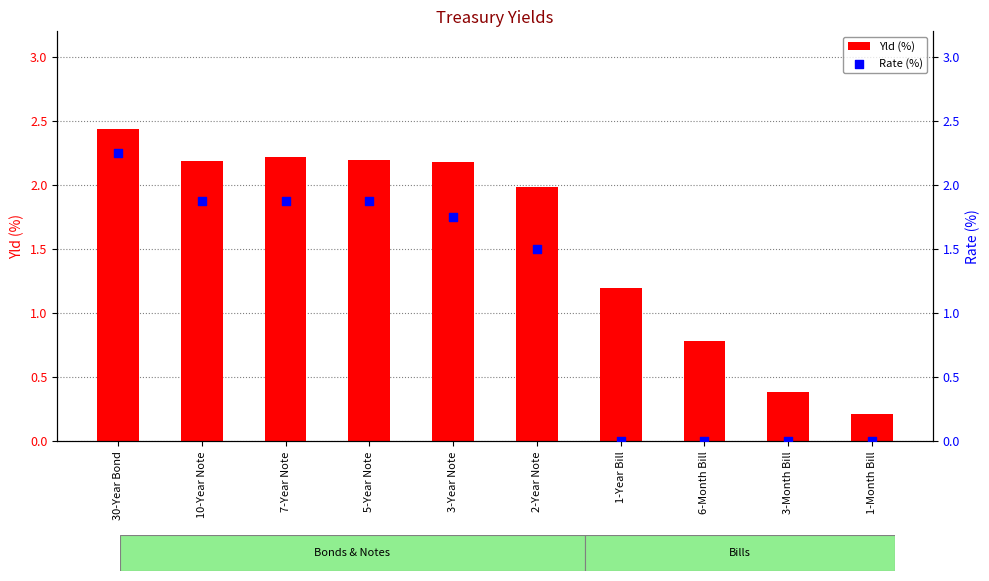

At how many categories does at least one series exceed 1?

7